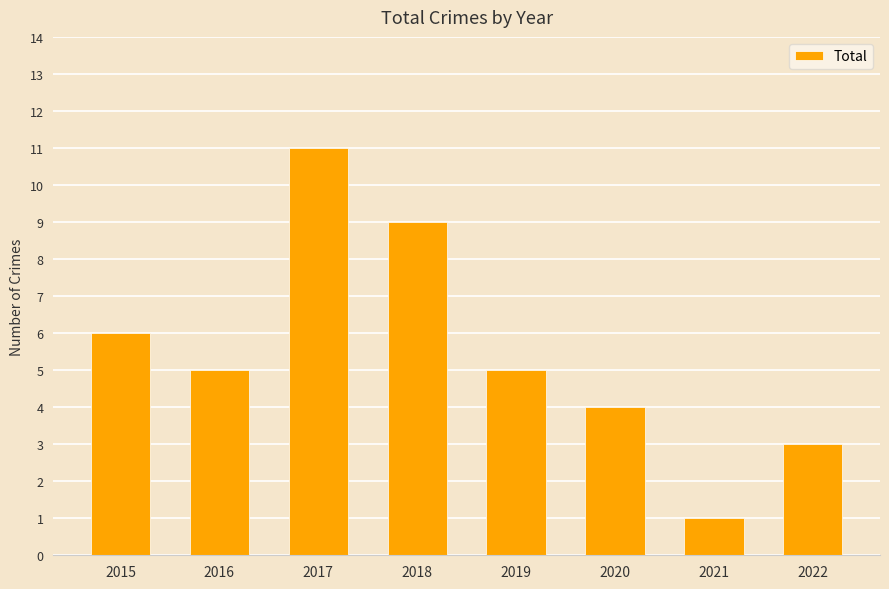

Between 2016 and 2015, which is larger?

2015